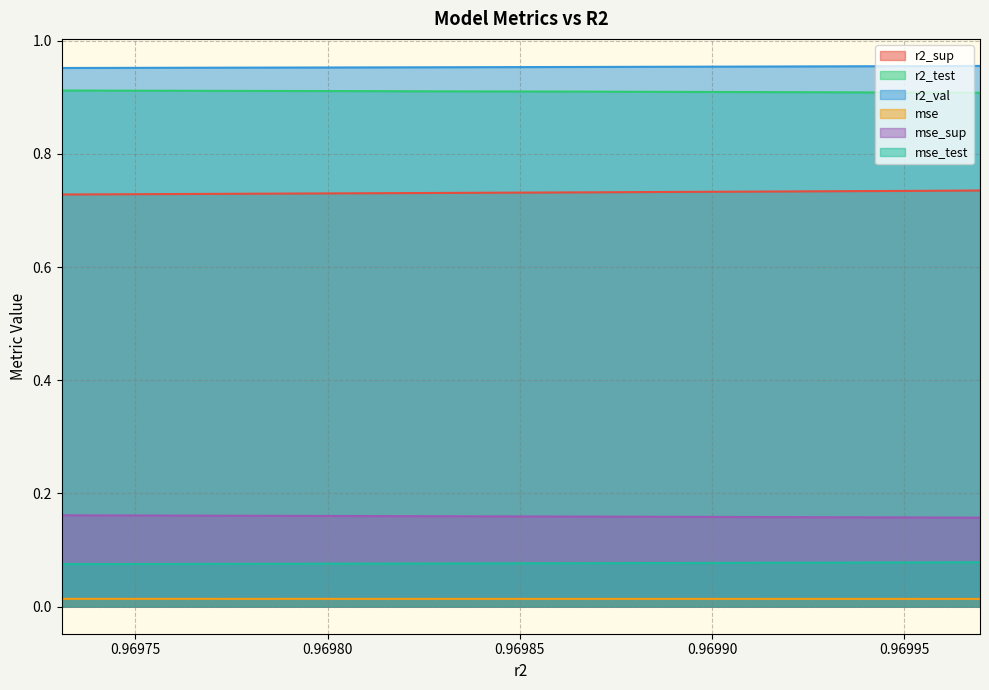

Does the chart have visible grid lines?

Yes